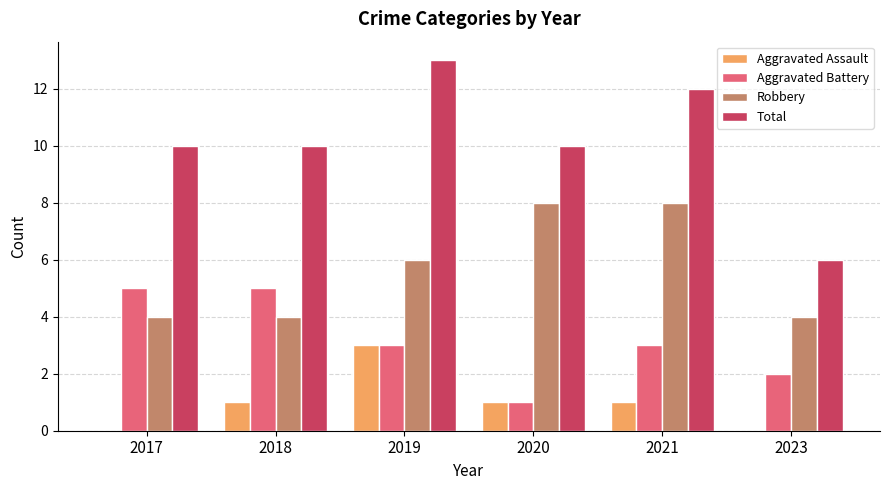

Reading left to right, transcribe all the data shown in this chart.

Aggravated Assault: 2017=0	2018=1	2019=3	2020=1	2021=1	2023=0
Aggravated Battery: 2017=5	2018=5	2019=3	2020=1	2021=3	2023=2
Robbery: 2017=4	2018=4	2019=6	2020=8	2021=8	2023=4
Total: 2017=10	2018=10	2019=13	2020=10	2021=12	2023=6